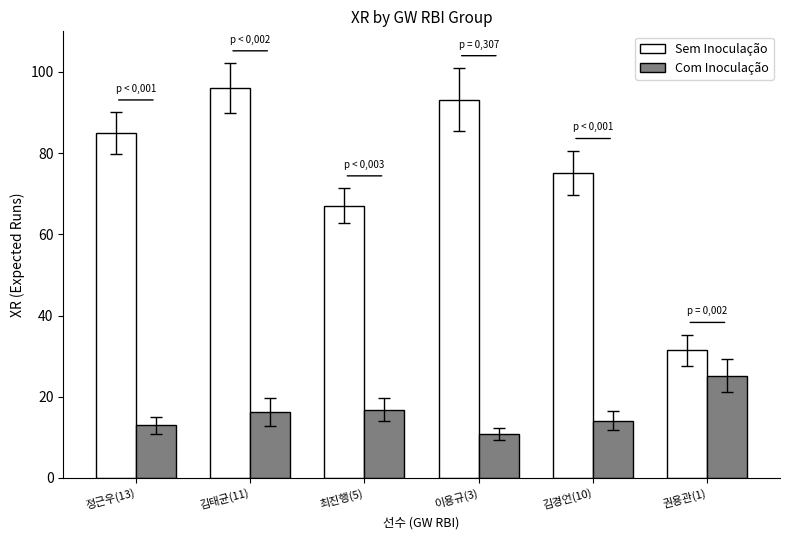

The value of Com Inoculação at 이용규(3) is 10.9. True or false?

True